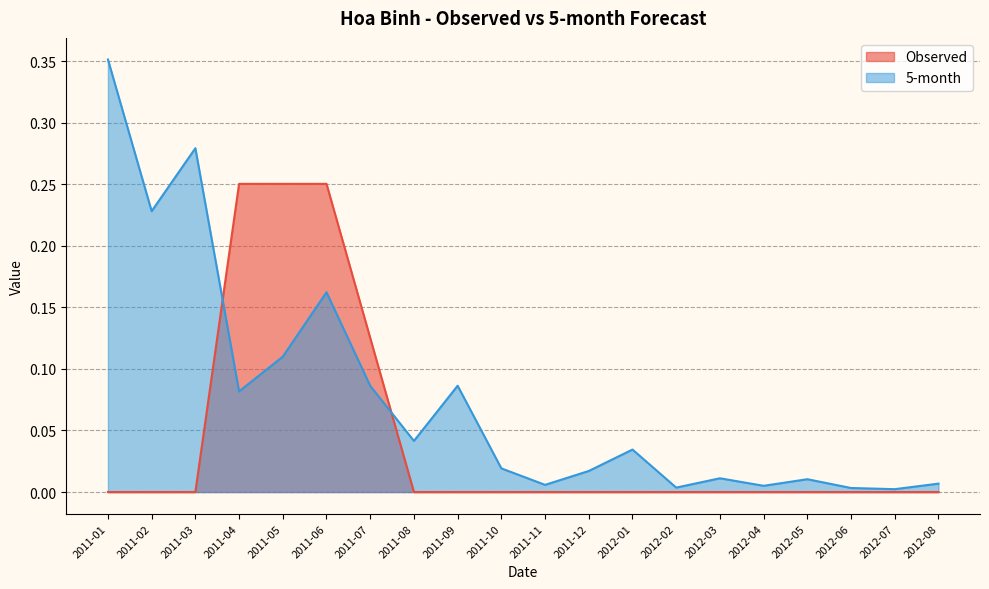

Which category has the highest value across all series?

2011-01